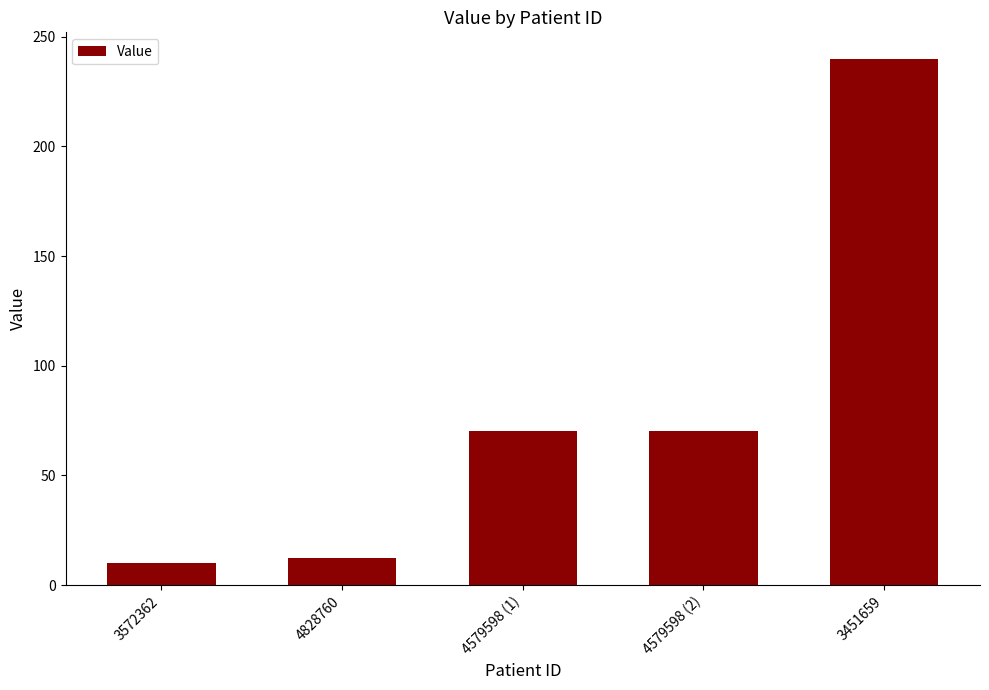

What is the change in value from 4579598 (1) to 3451659?

+170.0